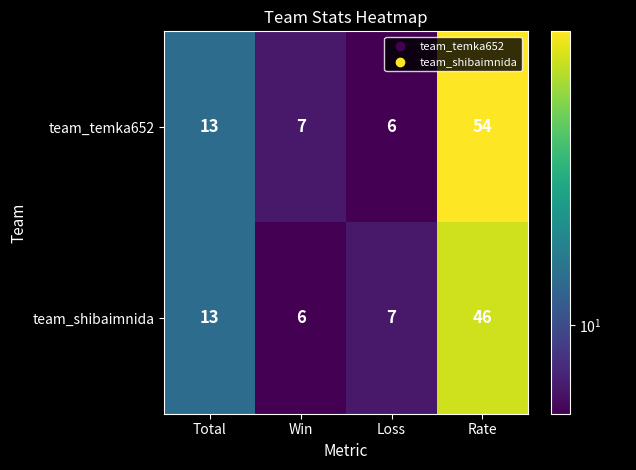

What is the difference between the maximum and minimum values in the team_temka652 series?

48